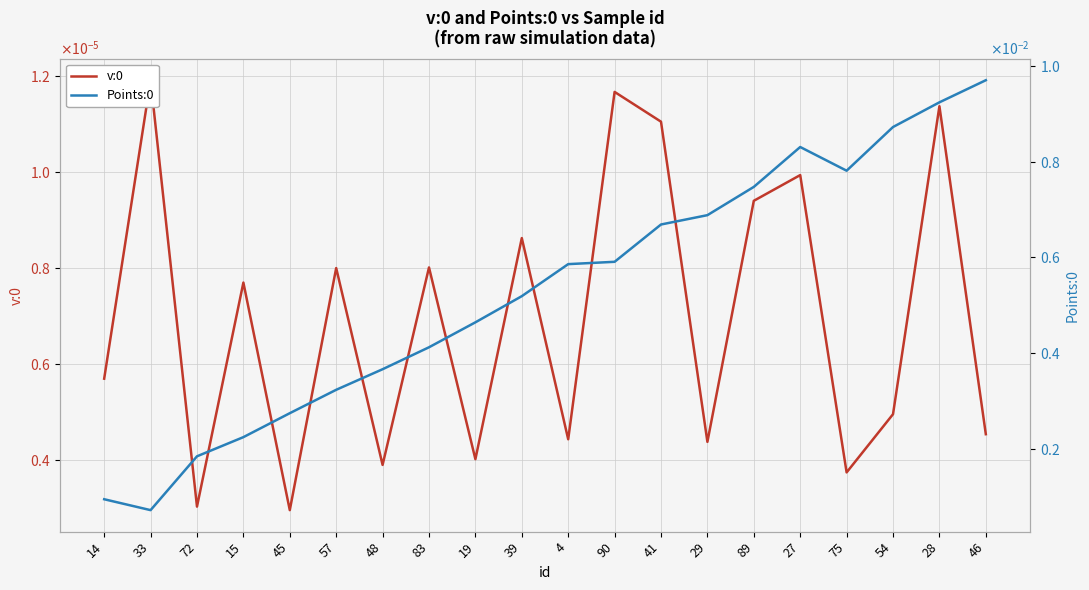

True or false: v:0 and Points:0 intersect in this chart.

False